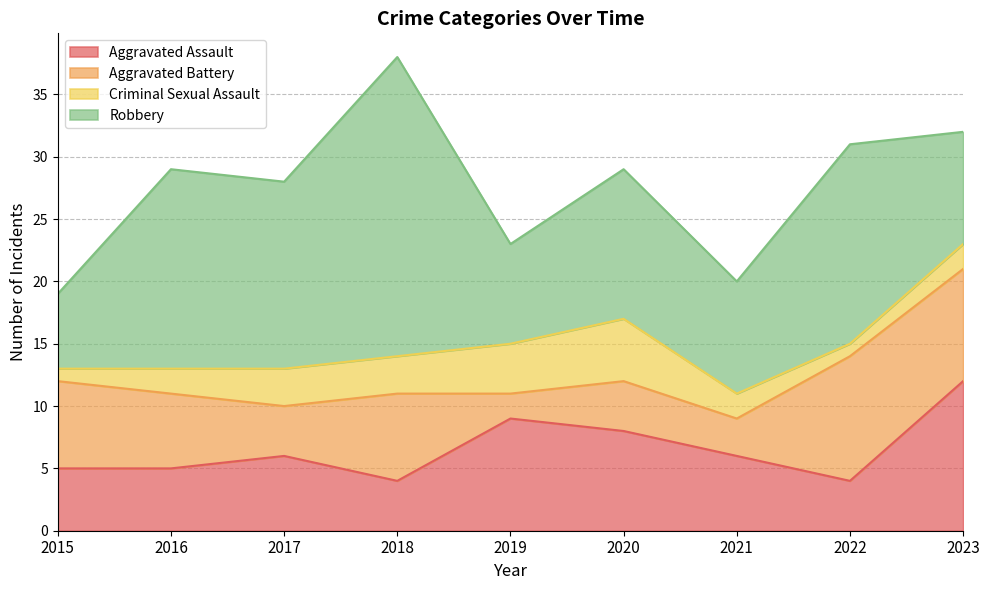

What is the average value of the Robbery series?

13